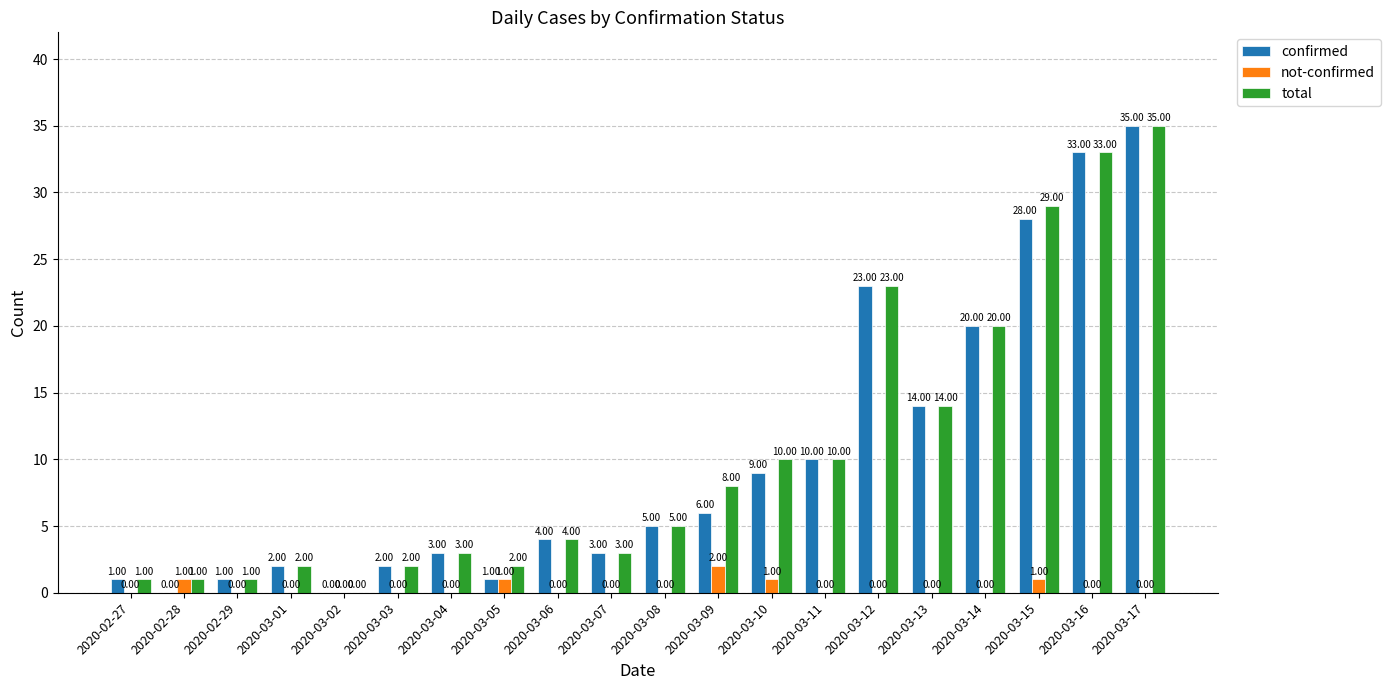

What is the sum of all total values?

206